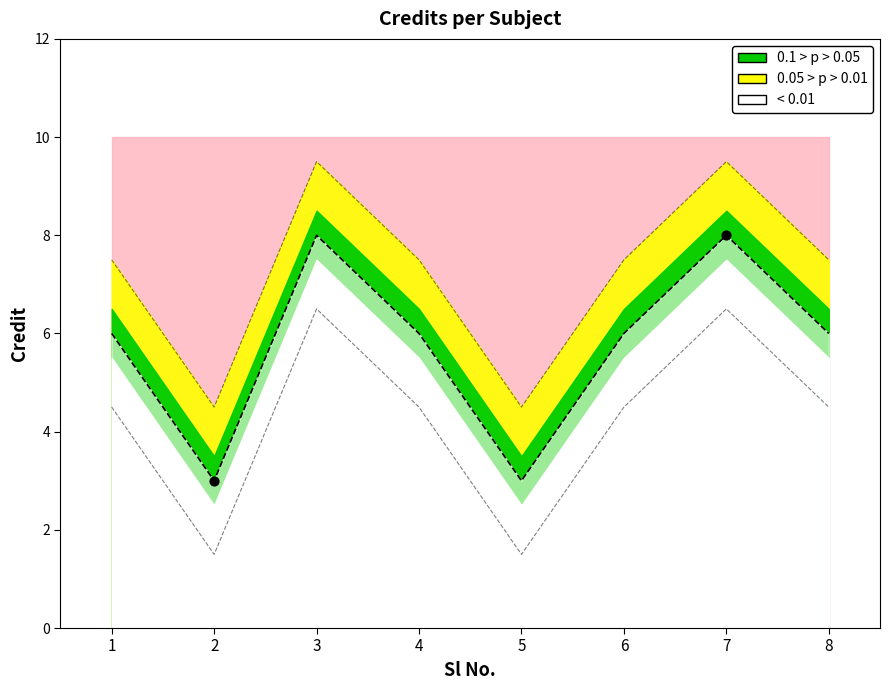

Which has a higher value, 2 or 7?

7